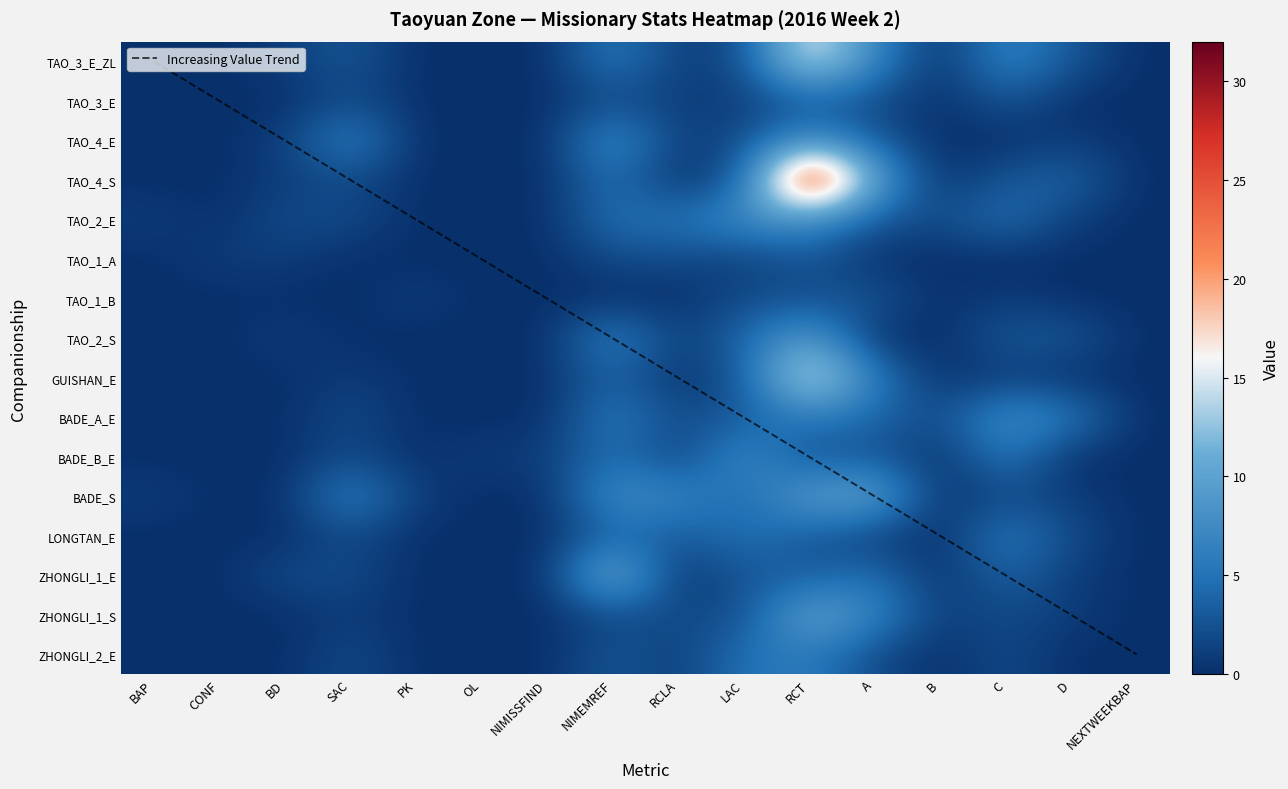

What is the difference between the maximum and minimum values in the LONGTAN_E series?

6